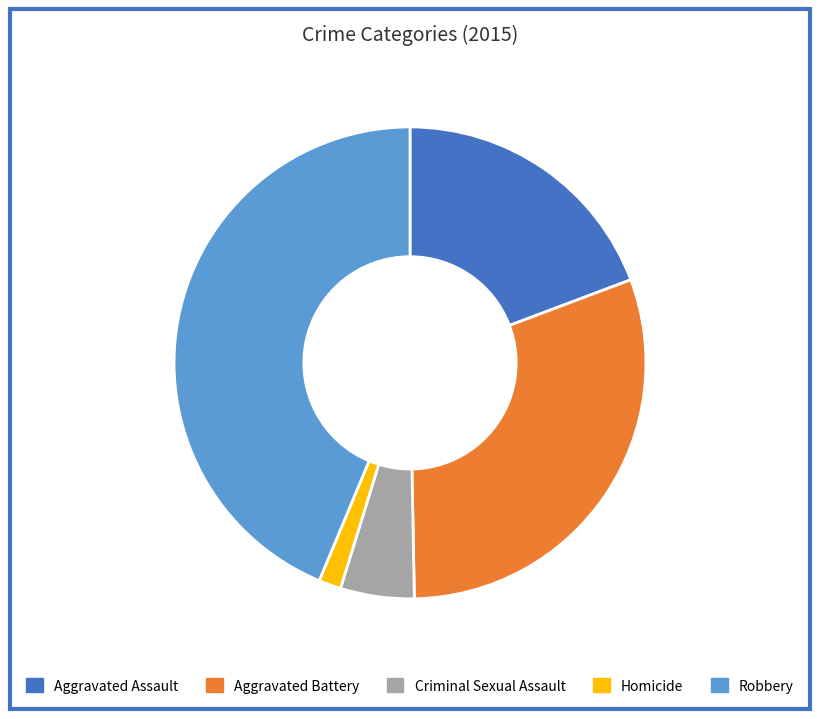

Does any single category account for the majority?

No